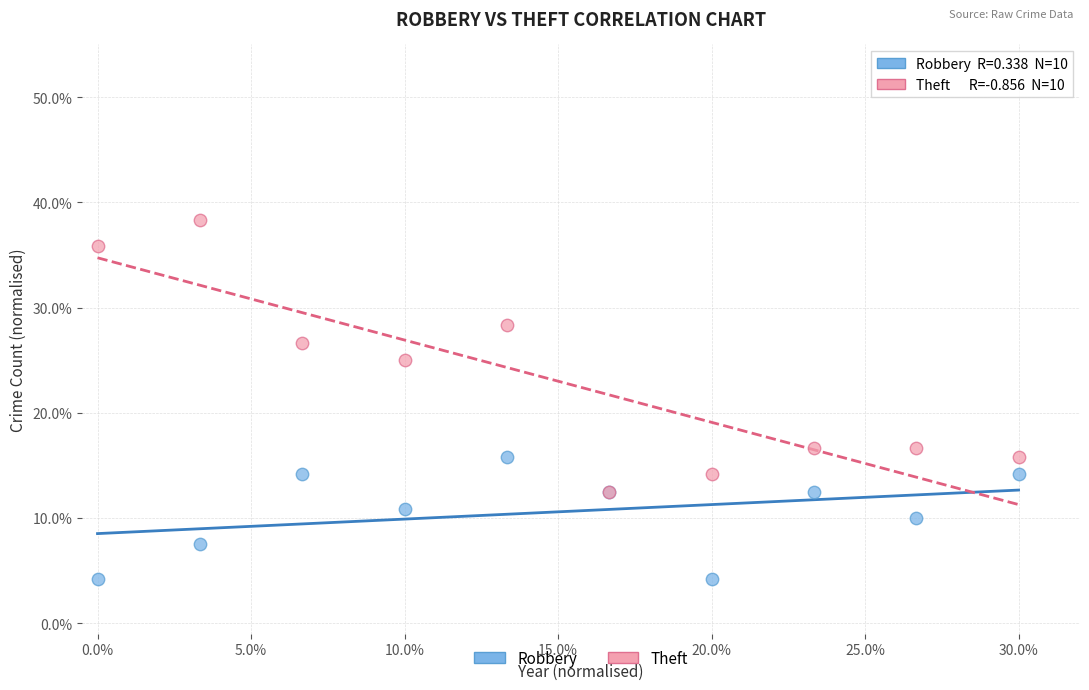

What are all the series names shown in the legend?

Robbery, Theft